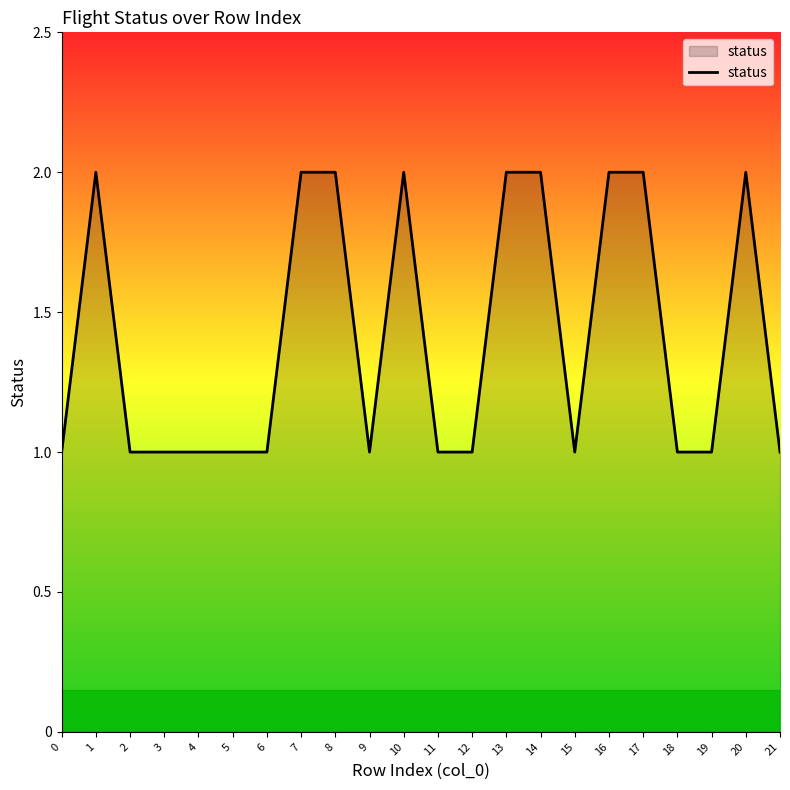

Approximately how many times larger is the value at 17 compared to 19?

2.0